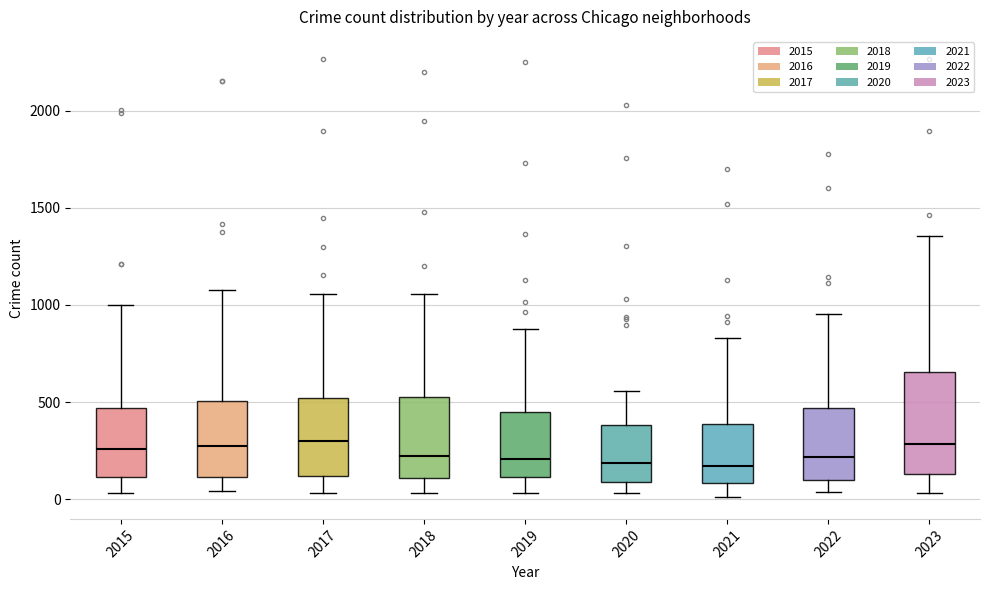

Where is the lower edge of the box at x = 2015 on the y-axis? The values are not printed on the chart, so give them approximately, as read against the axis.

100